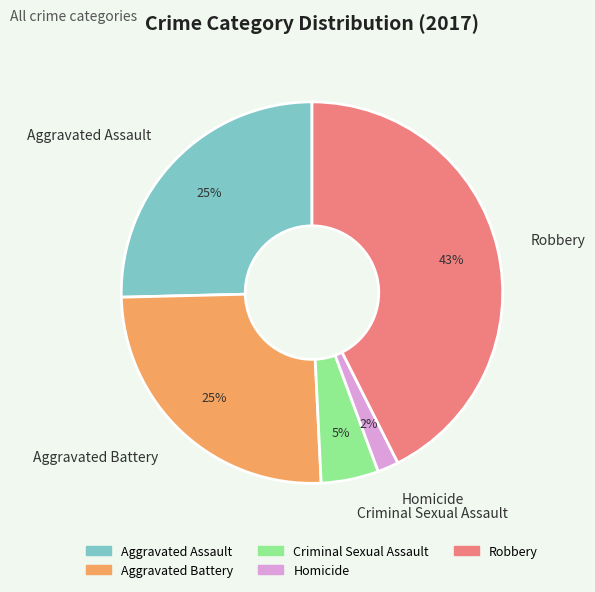

Does Criminal Sexual Assault represent more than half of the total?

No